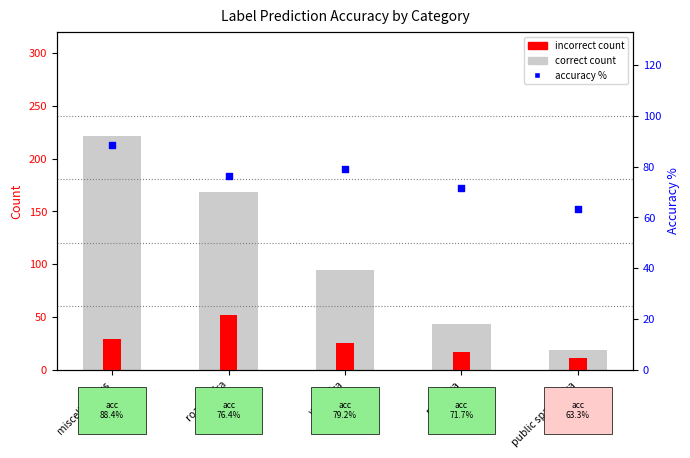

What is the total value across all series at roads infra?

296.4